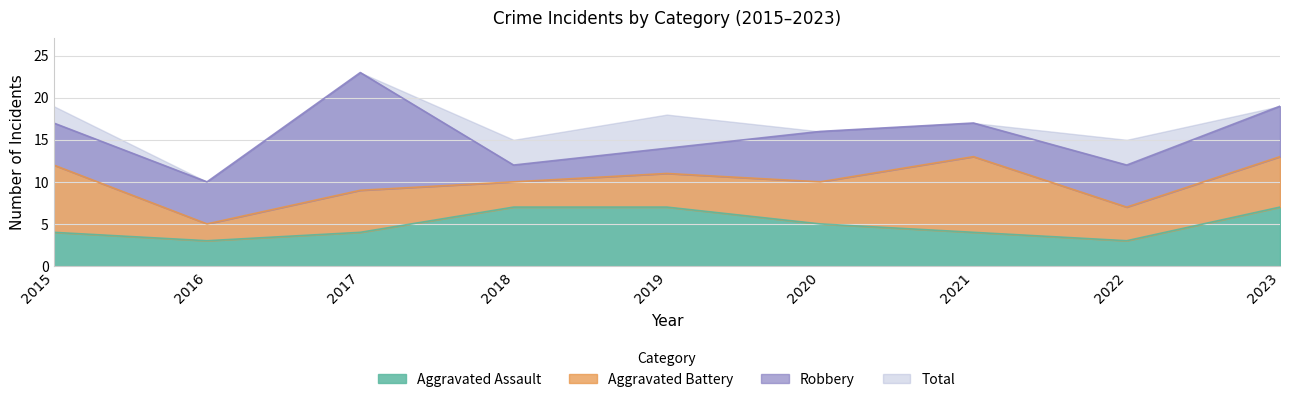

How many interior local peaks does the Total series have?

3